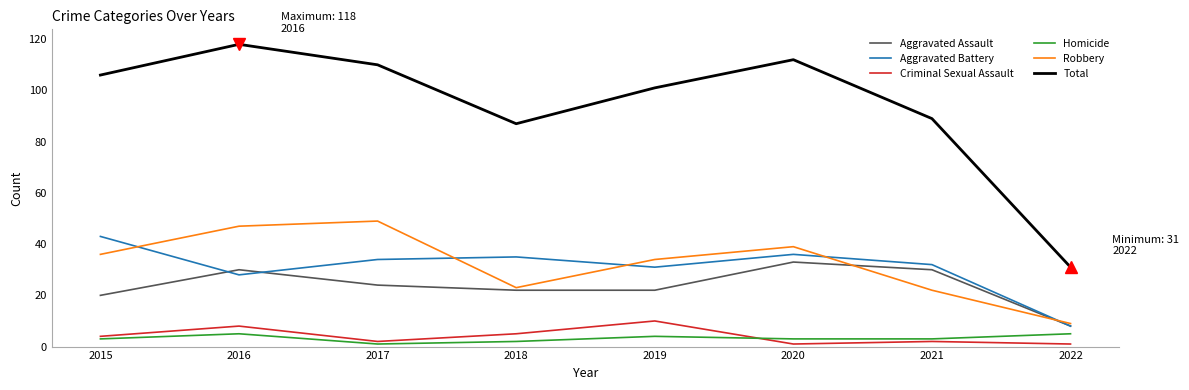

What is the difference between the Aggravated Battery values at 2018 and 2016?

7